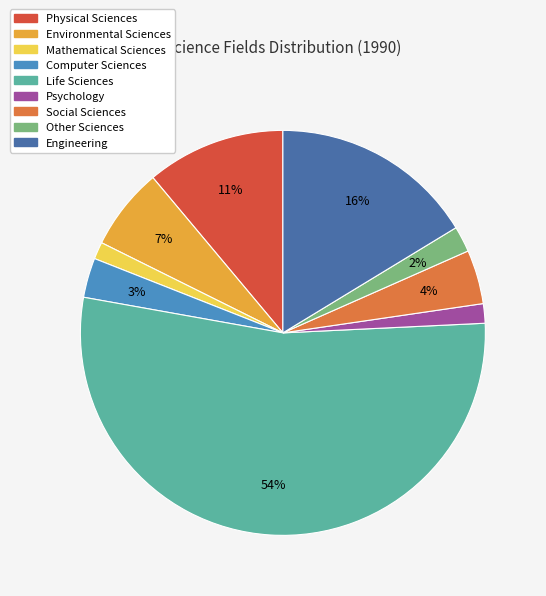

What percentage is the Life Sciences slice, to the nearest percent?

54%